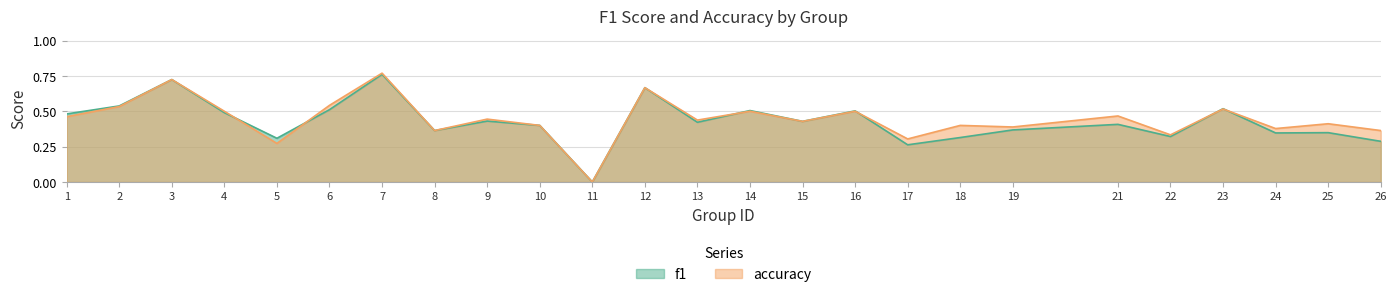

At which category is the sum across all series the highest?

7